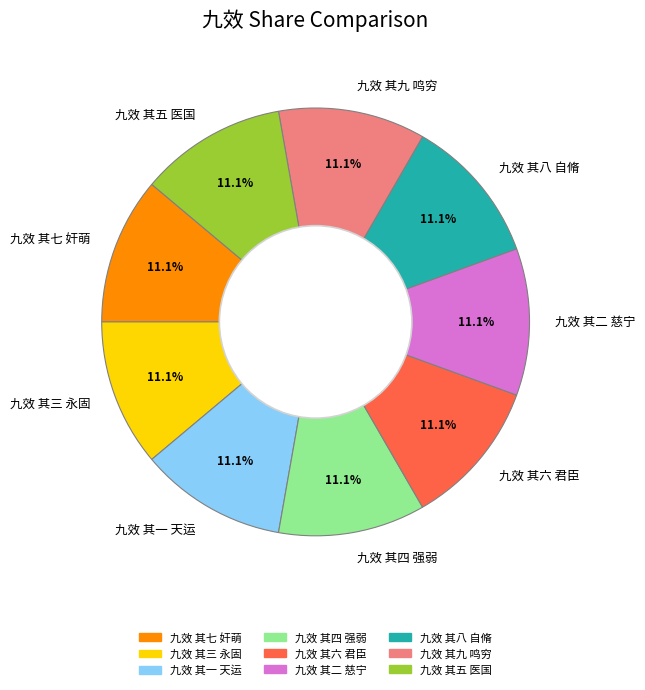

Combined, what portion of the pie is 九效 其三 永固 and 九效 其一 天运?

22.2%